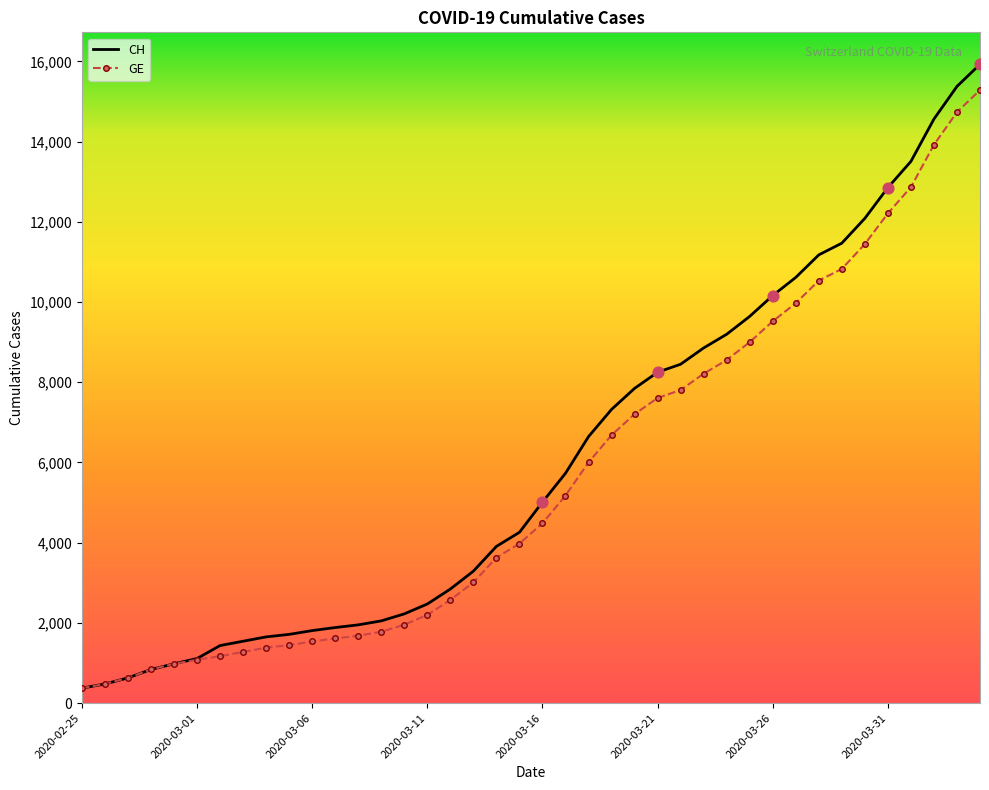

Which series has the largest range (max minus min)?

CH